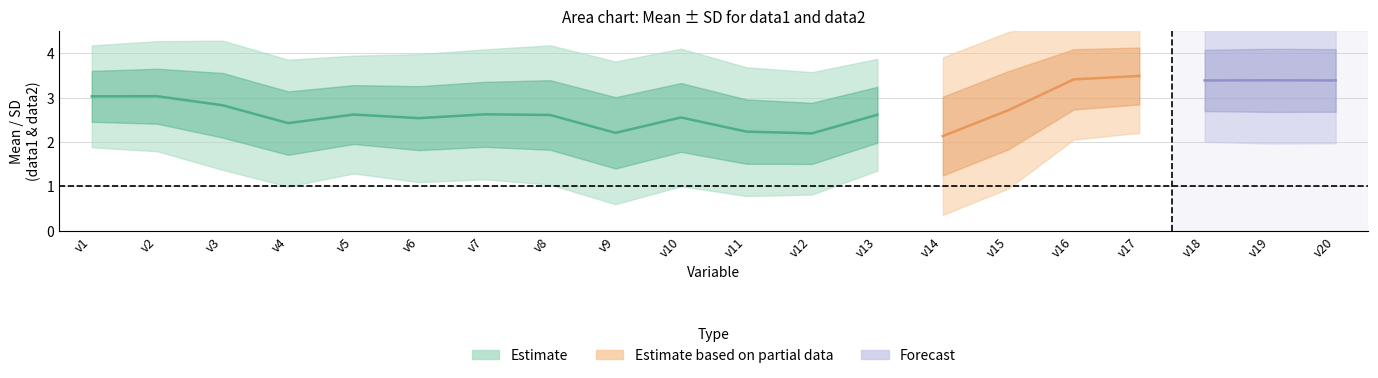

What is the average value of the Mean_data2 series?

2.8